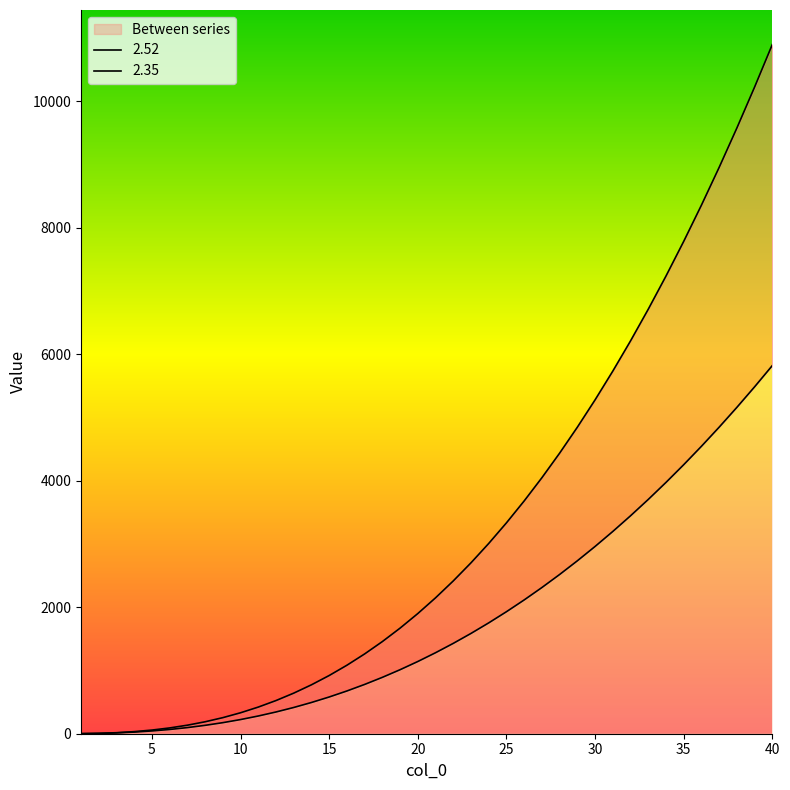

List the series in order of their overall mean, highest first.

2.52, 2.35